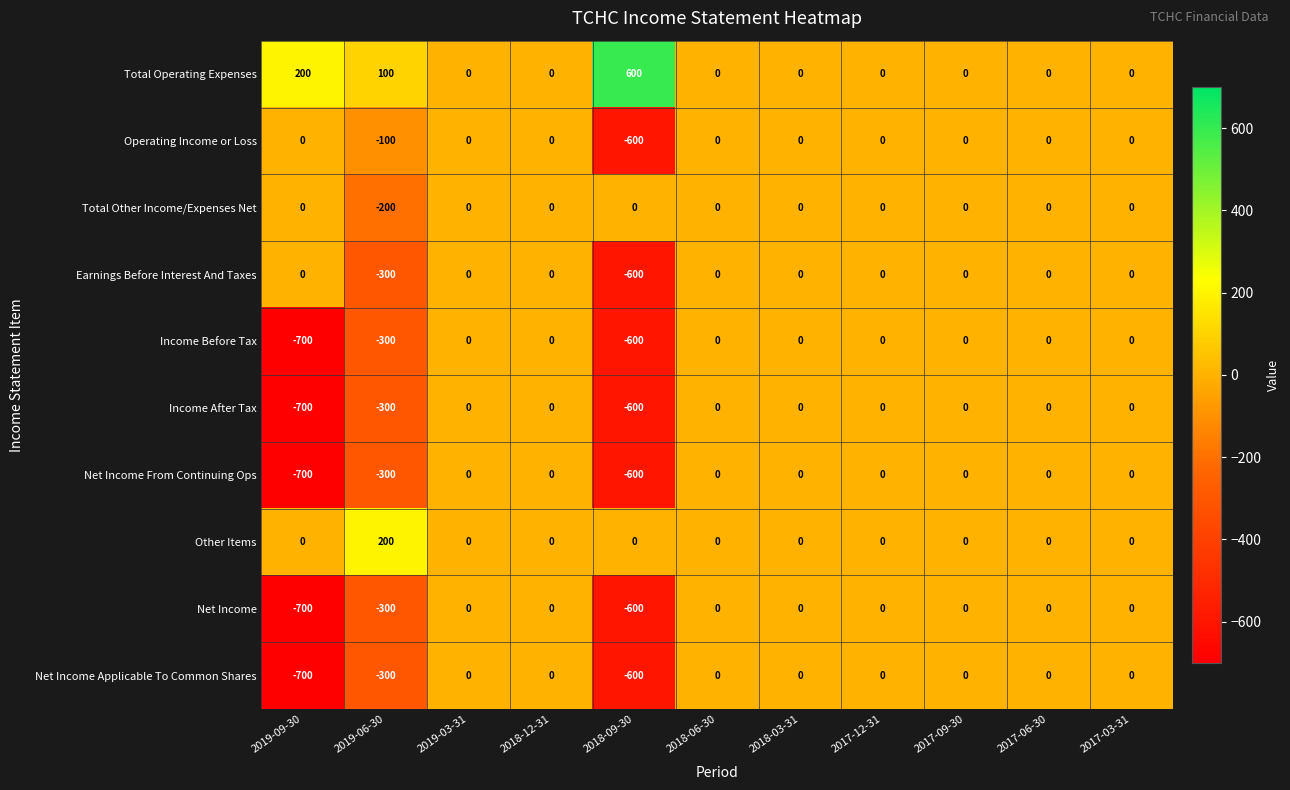

The Operating Income or Loss series shows -259 at 2018-06-30. True or false?

False